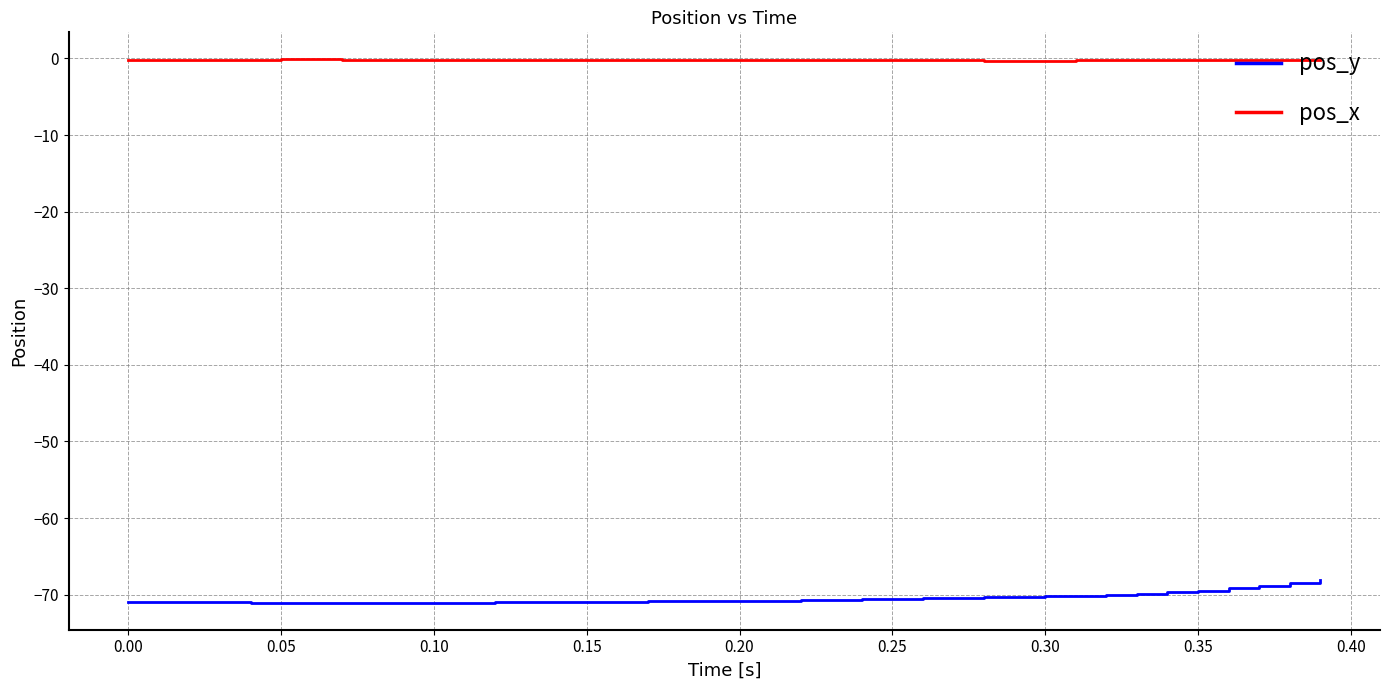

Rank the series by their average value, from highest to lowest.

pos_x, pos_y